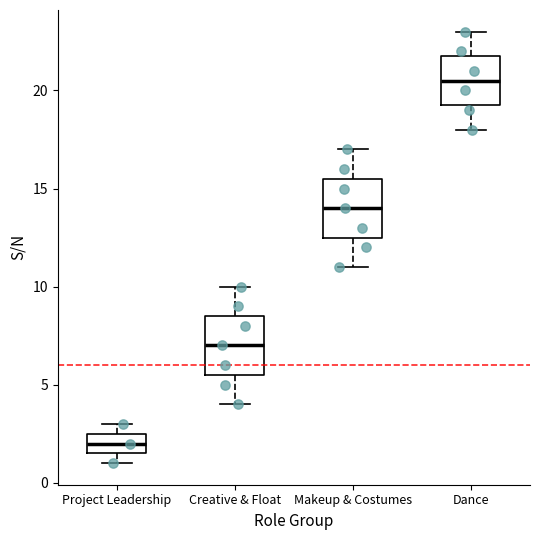

Reading left to right, read every box against the y-axis: the position of its median line, the range the box covers, and the ends of its whiskers. The values are not printed on the chart, so give them approximately, as read against the axis.

Project Leadership: median 2.0, box 1.5 to 2.5, whiskers 1.0 to 3.0
Creative & Float: median 7.0, box 5.5 to 8.5, whiskers 4.0 to 10.0
Makeup & Costumes: median 14.0, box 12.5 to 15.5, whiskers 11.0 to 17.0
Dance: median 20.5, box 19.5 to 22.0, whiskers 18.0 to 23.0